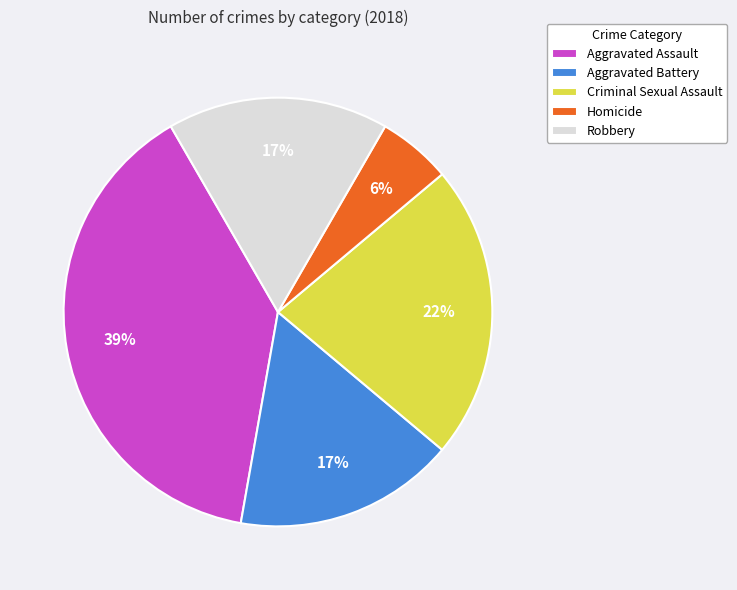

Count the number of slices in the pie.

5